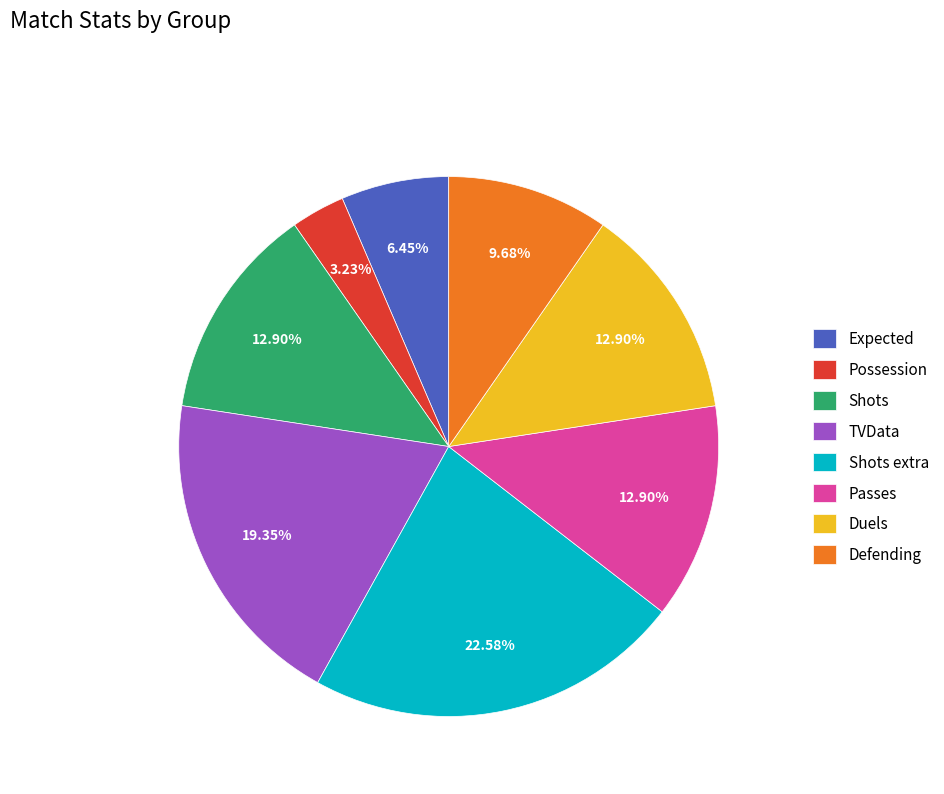

What percentage is the Defending slice, to the nearest percent?

10%